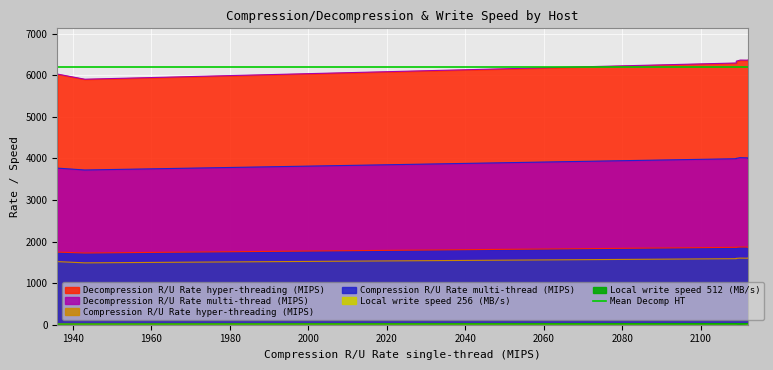

What is the value of the Local write speed 256 (MB/s) point at the 6th from the left?

16.5